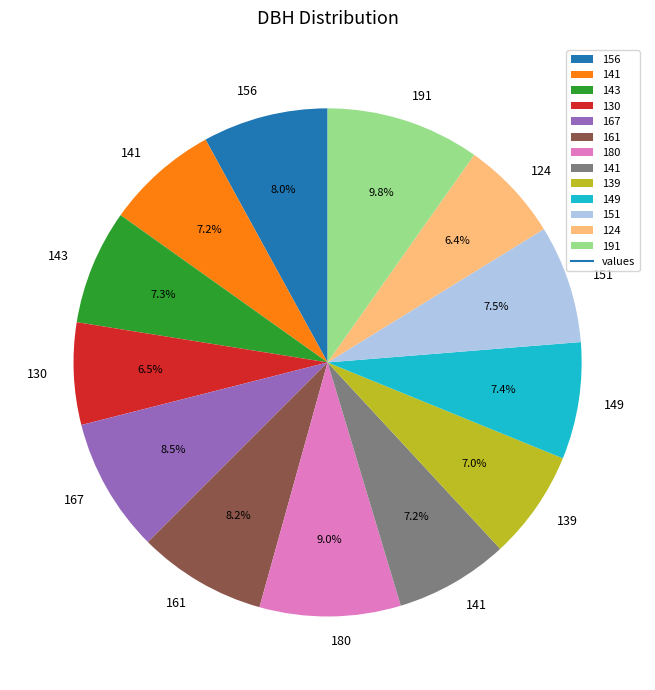

Is there any slice that represents more than half of the pie?

No